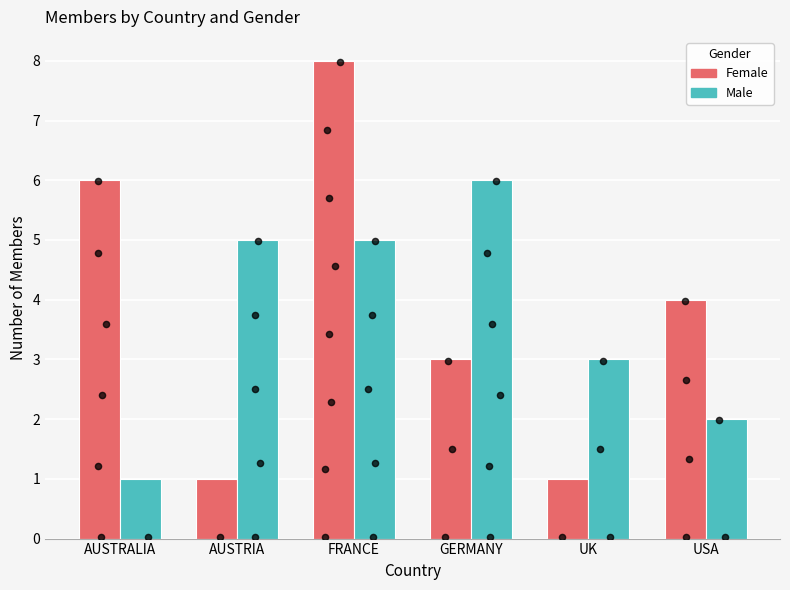

Which series has the largest Y range (max minus min)?

Female